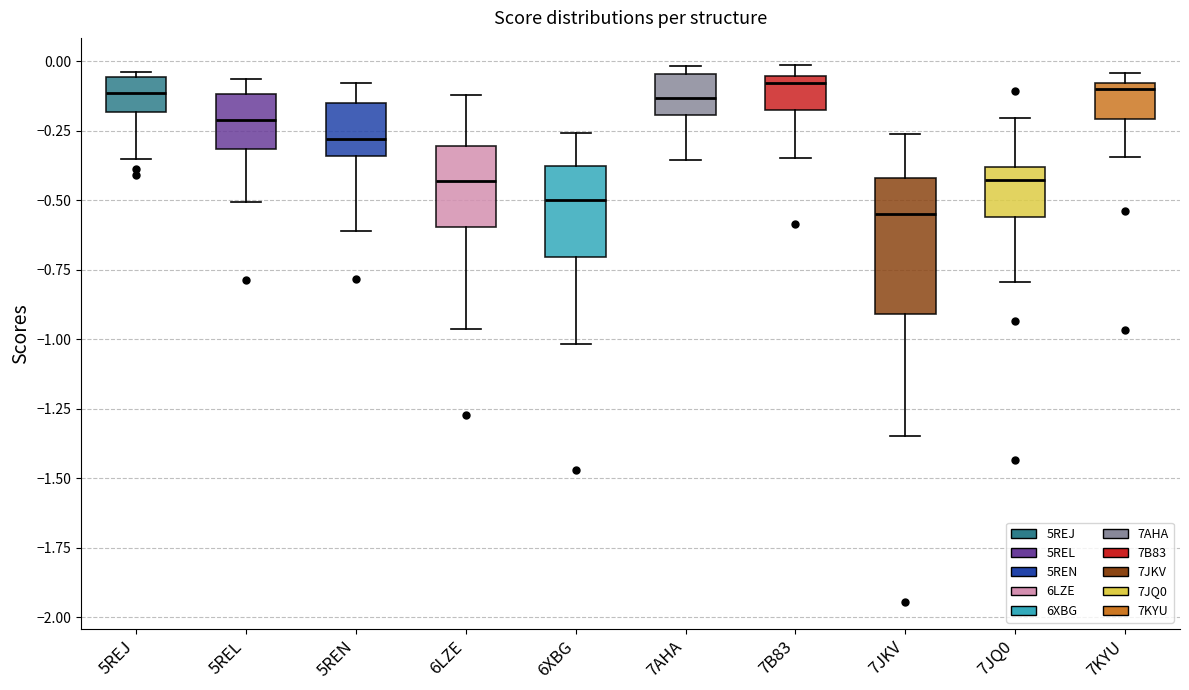

Where is the lower edge of the box for 6XBG on the y-axis? The values are not printed on the chart, so give them approximately, as read against the axis.

-0.70